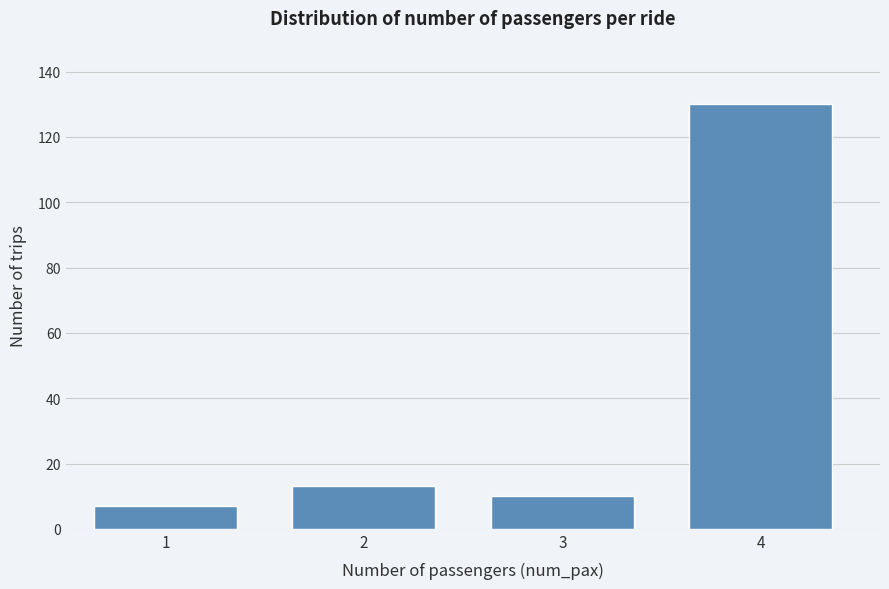

Reading left to right, transcribe all the data shown in this chart.

7	13	10	130